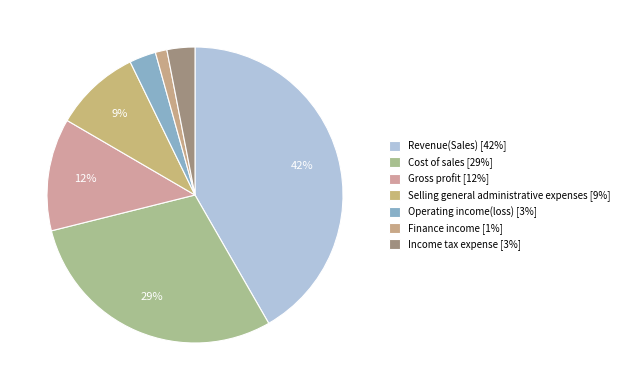

Count the number of slices in the pie.

7